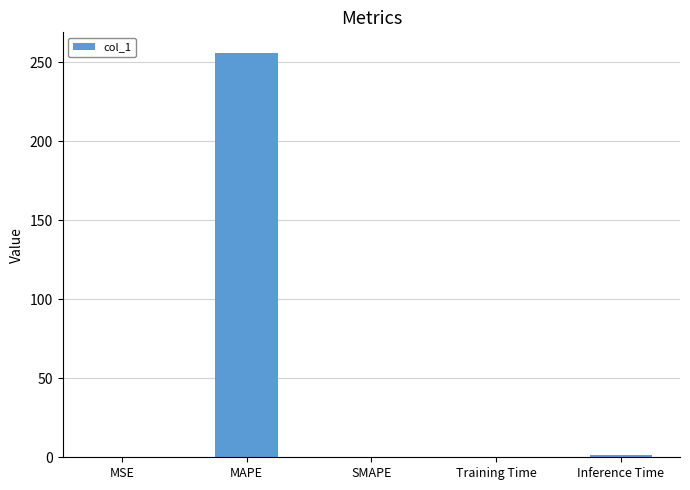

What is the sum of all values?

257.9